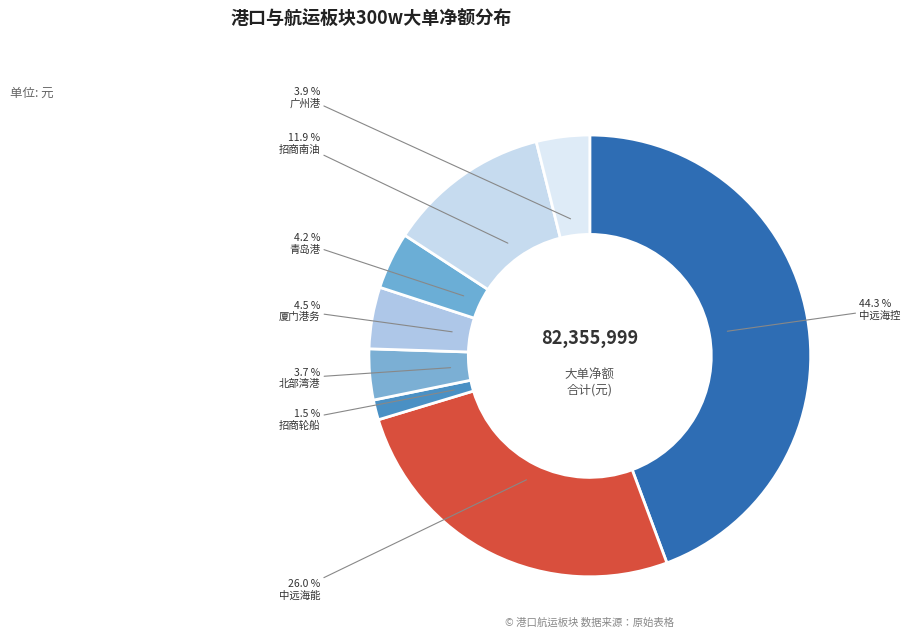

How many segments does this pie chart have?

8